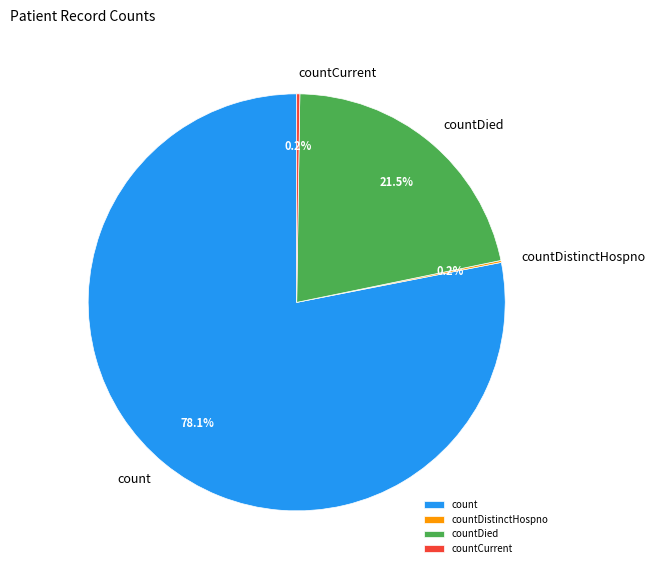

How much of the chart is everything except countDied?

78.5%